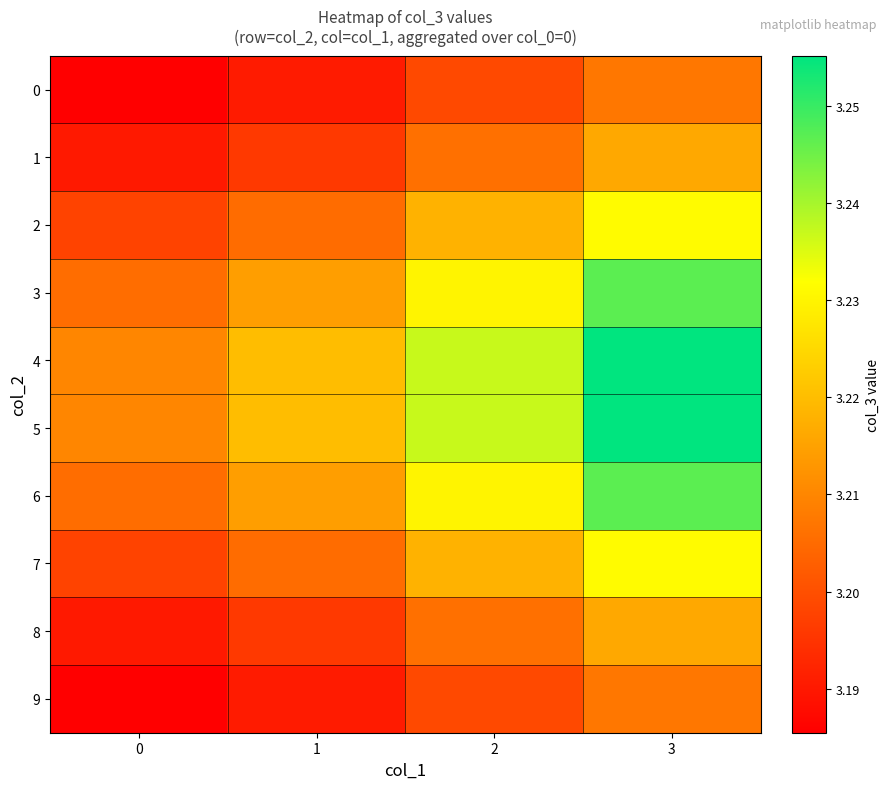

At which category is the sum across all series the highest?

3